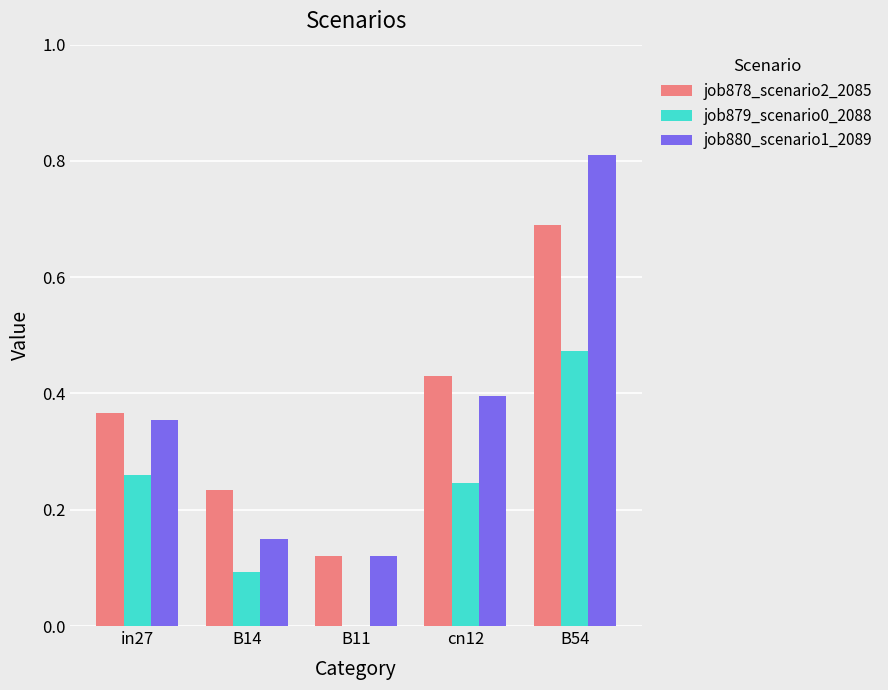

True or false: job880_scenario1_2089 has a value of 0.2 at B11.

False